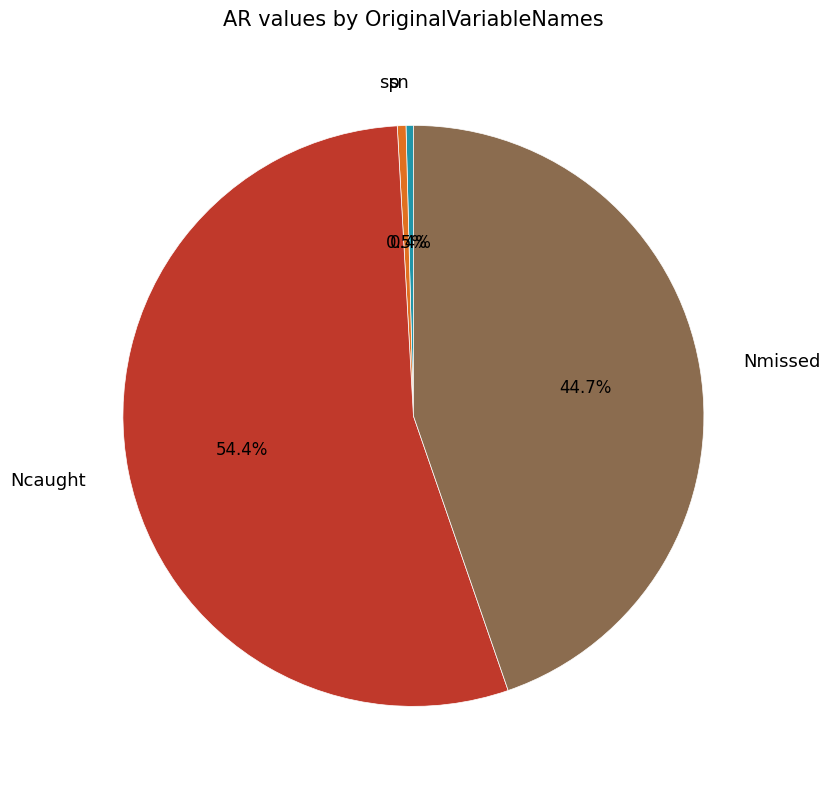

Count the number of slices in the pie.

4